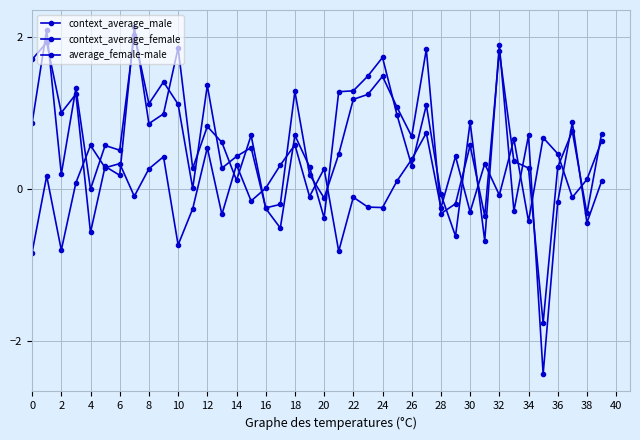

At which label is average_female-male closest to 0?

16